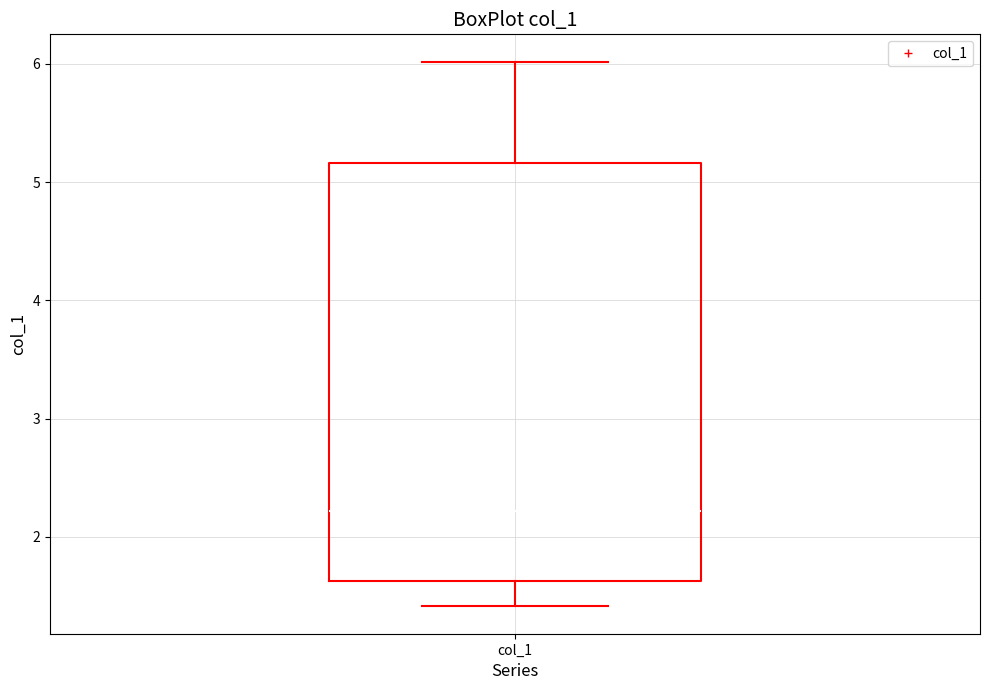

Read this box plot against the y-axis: the position of the median line, the range covered by the box, and the ends of both whiskers. The values are not printed on the chart, so give them approximately, as read against the axis.

median 2.2, box 1.6 to 5.2, whiskers 1.4 to 6.0